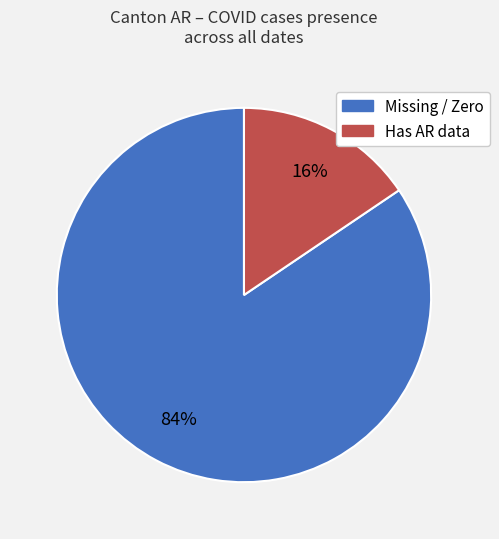

To the nearest percent, what is the average slice percentage?

50%